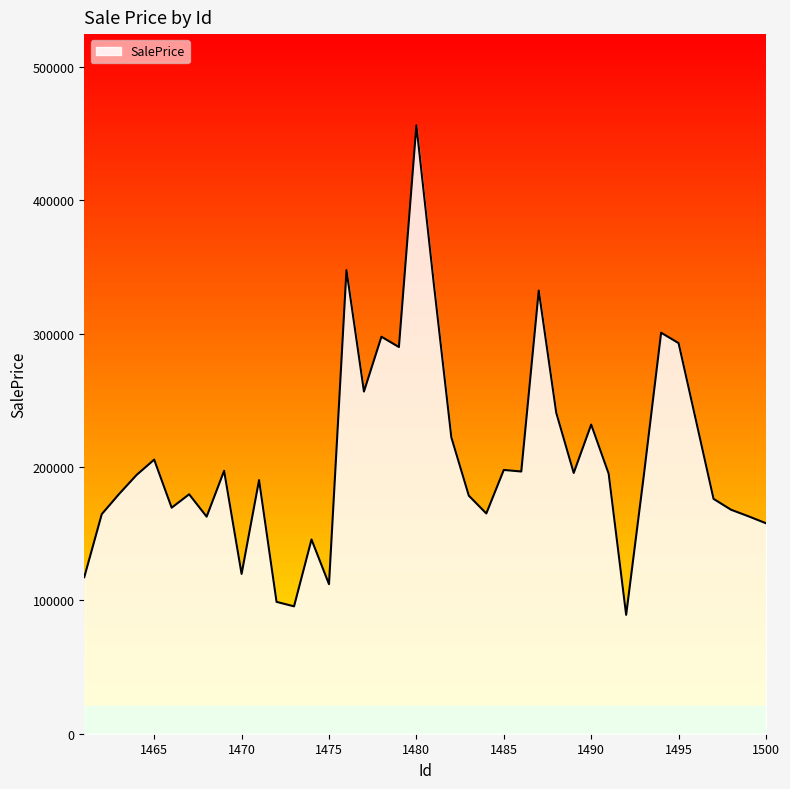

What is the difference between the maximum and minimum values?

366960.2